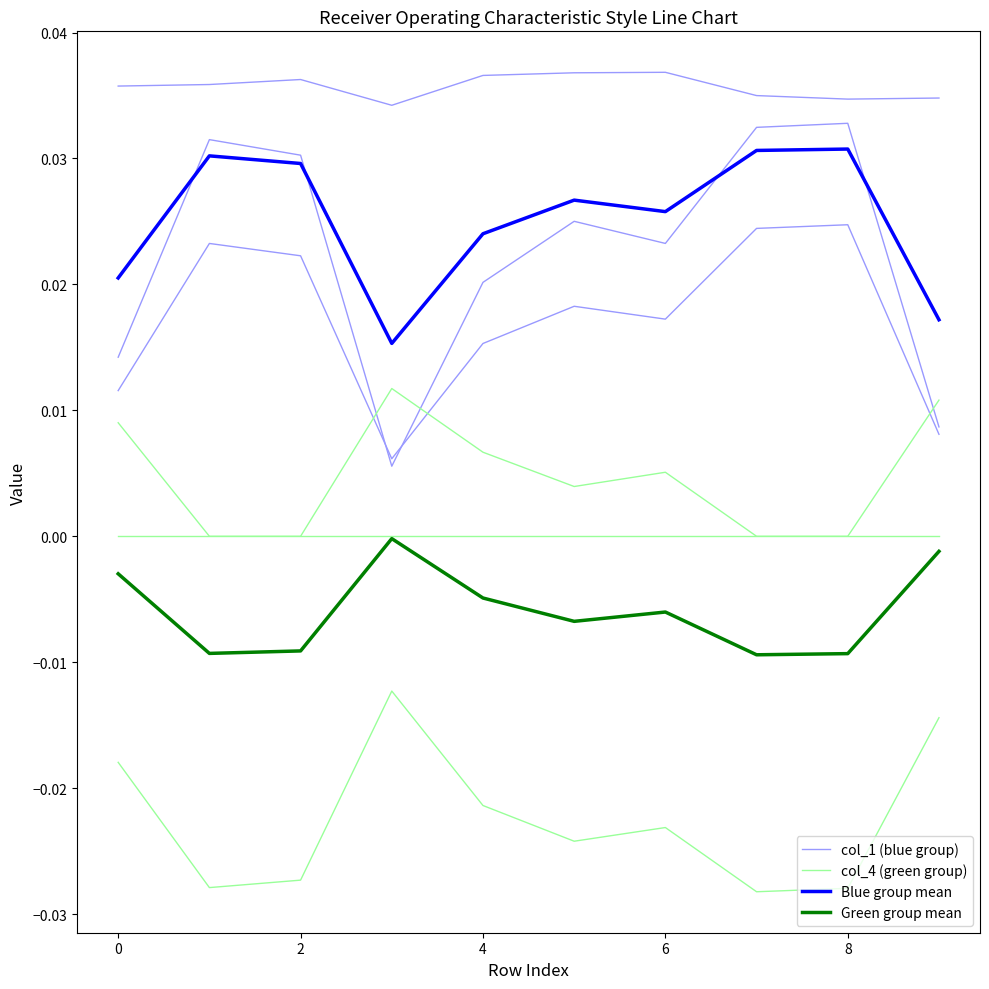

Is it true that Green group mean equals -0.0 at 2?

True